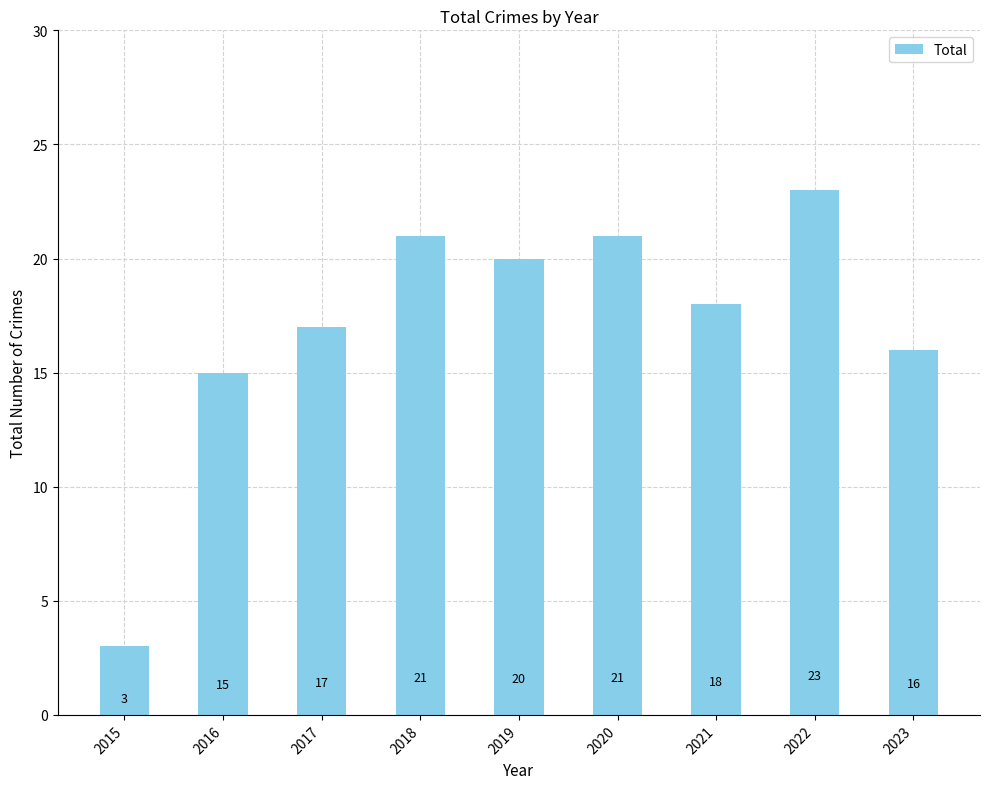

What is the average value?

17